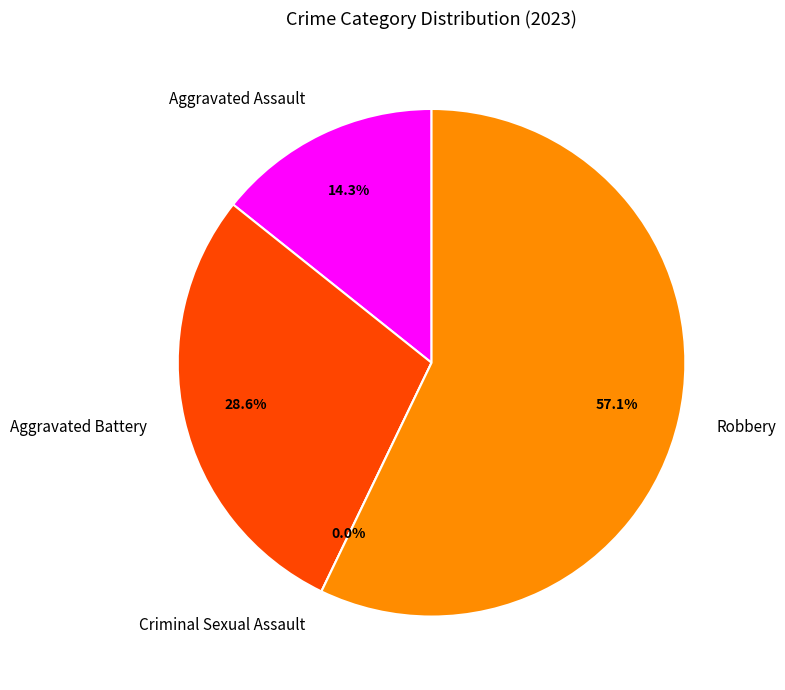

How much of the chart is everything except Aggravated Assault?

85.7%